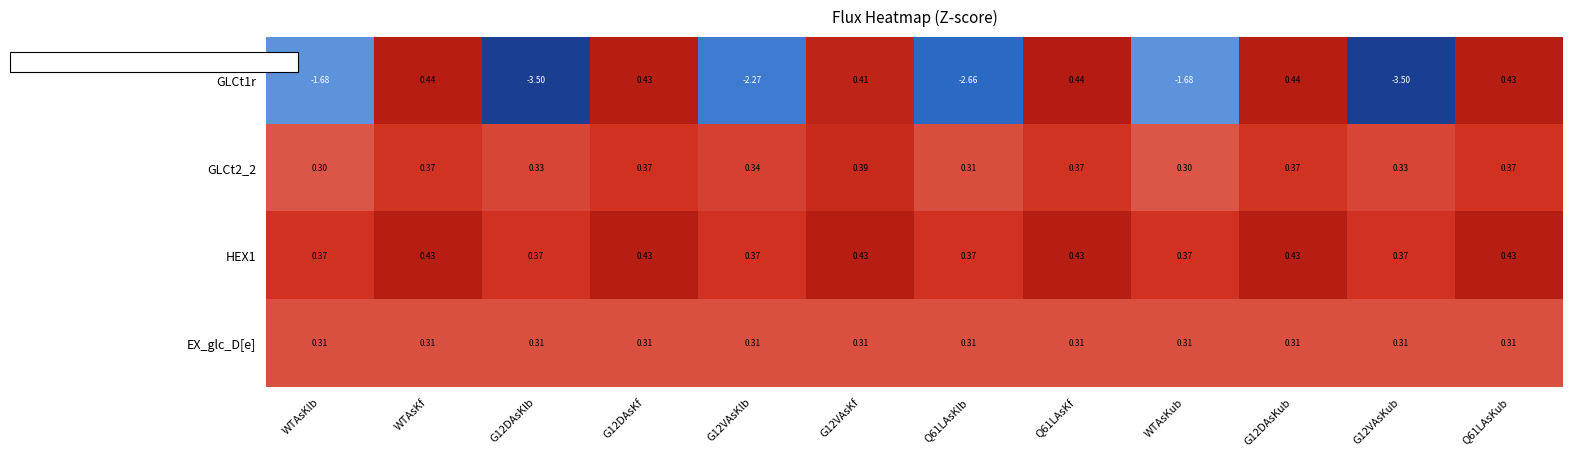

At which label does GLCt1r first exceed 0?

WTAsKf